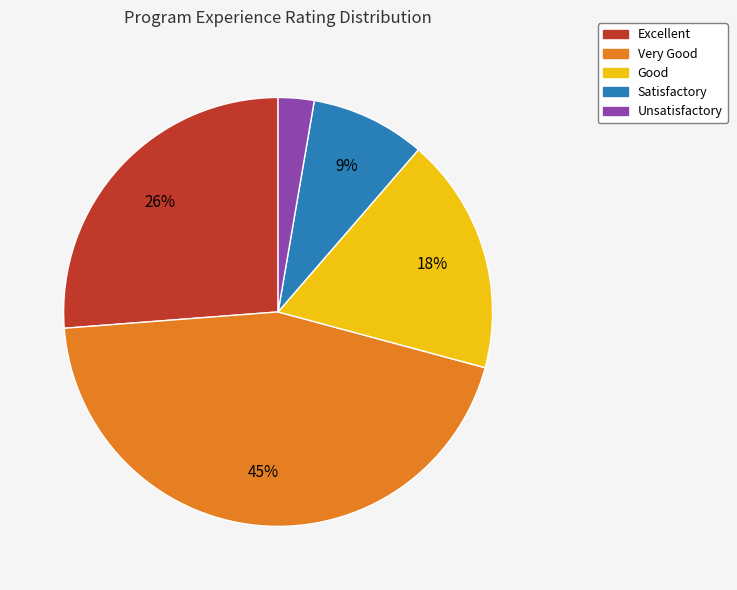

To the nearest percent, what is the combined percentage of Excellent and Unsatisfactory?

29%